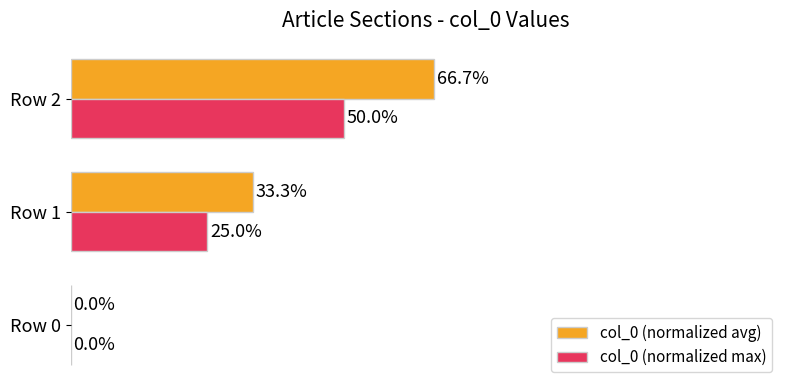

Which series has the largest total across all categories?

col_0 (normalized avg)